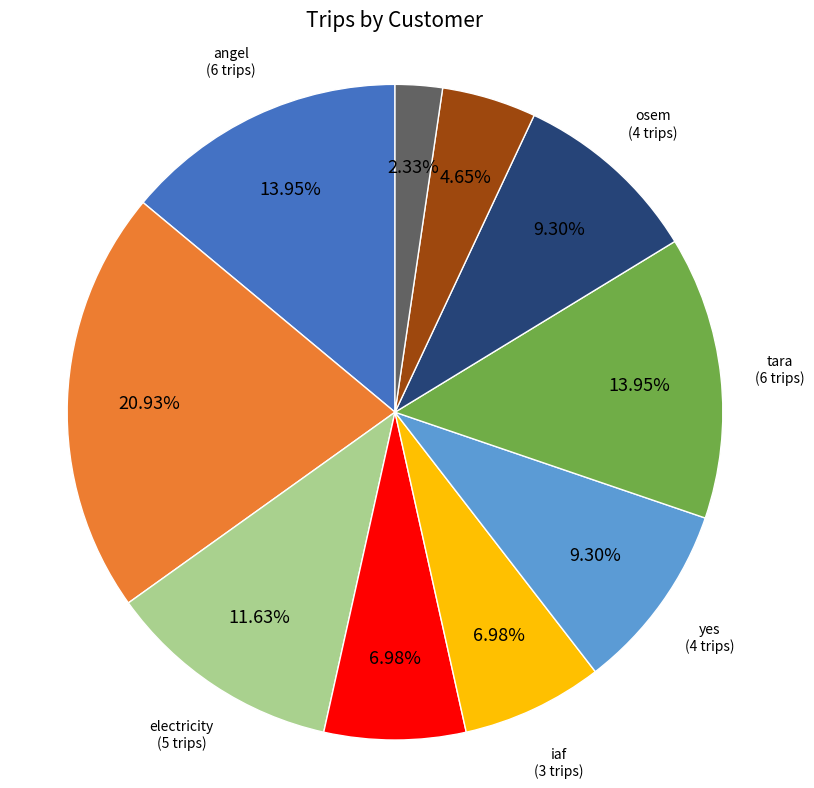

Does any single category account for the majority?

No